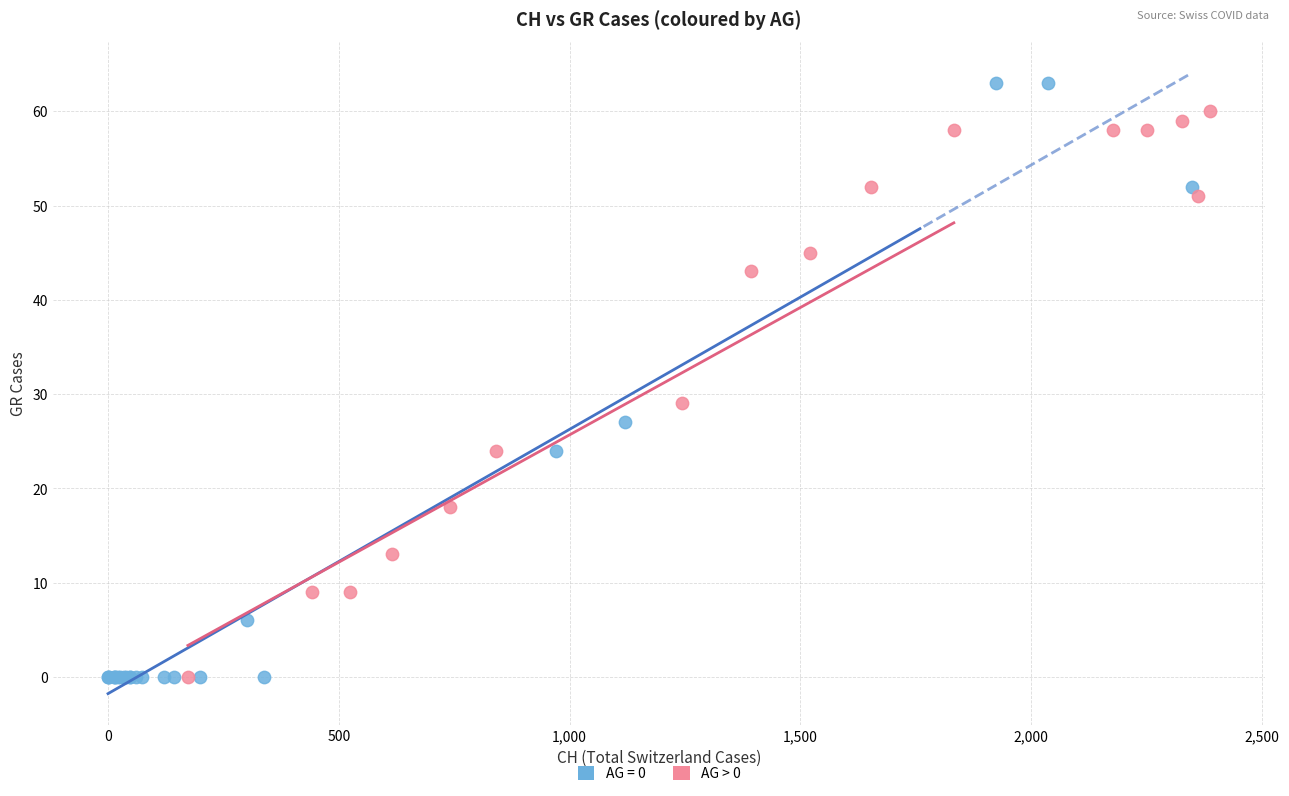

Which series has the widest spread of Y values?

AG = 0